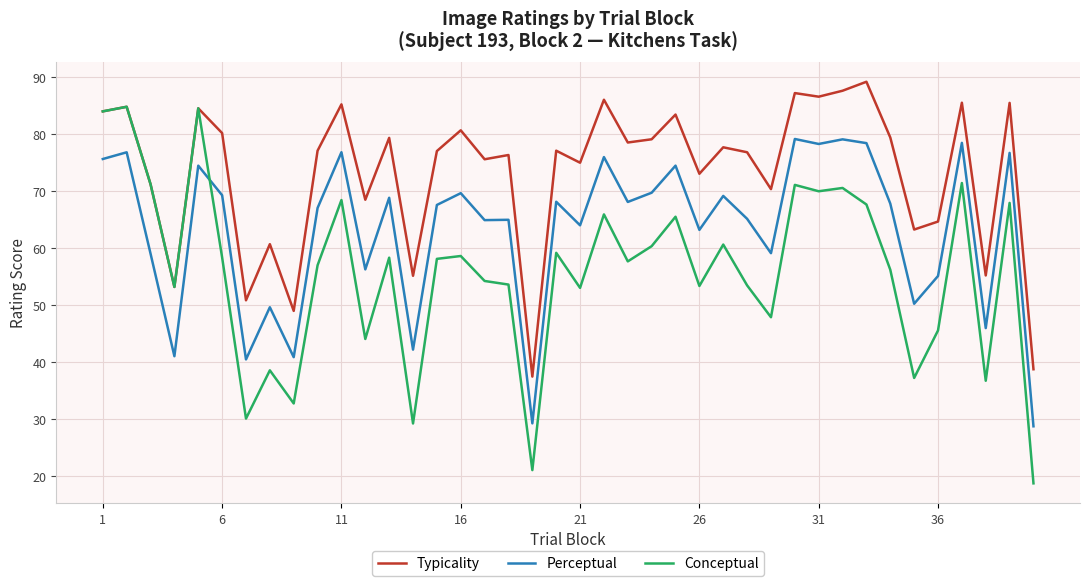

Rank the series by their average value, from highest to lowest.

Typicality, Perceptual, Conceptual